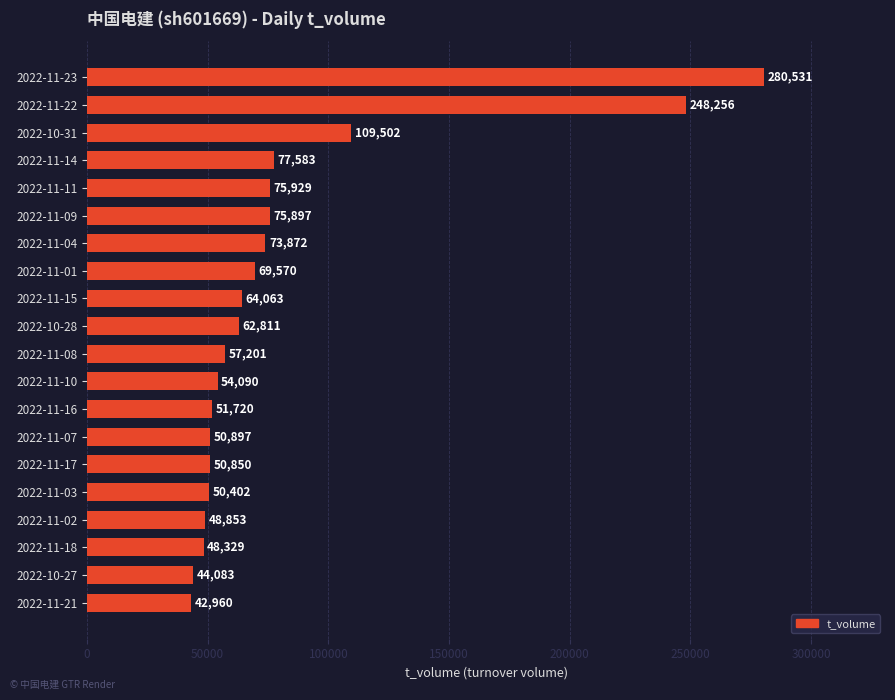

Is it true that the value at 2022-10-31 is 188581?

False